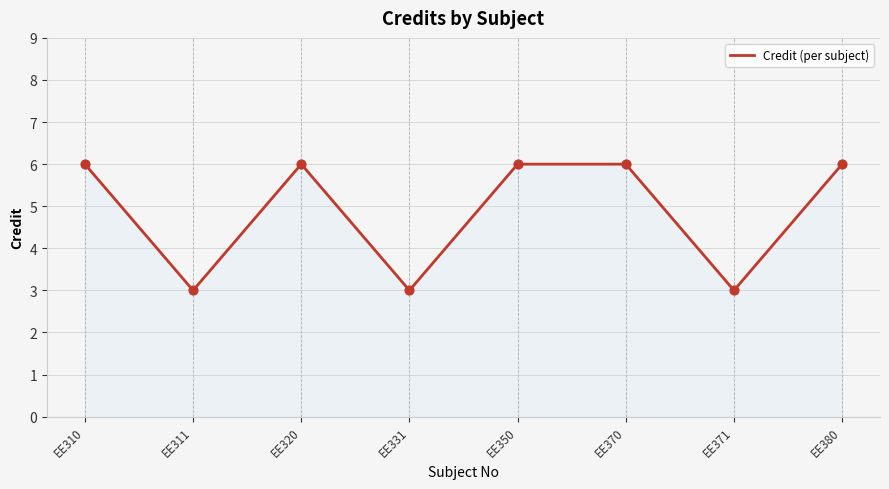

Which has a higher value, EE371 or EE380?

EE380